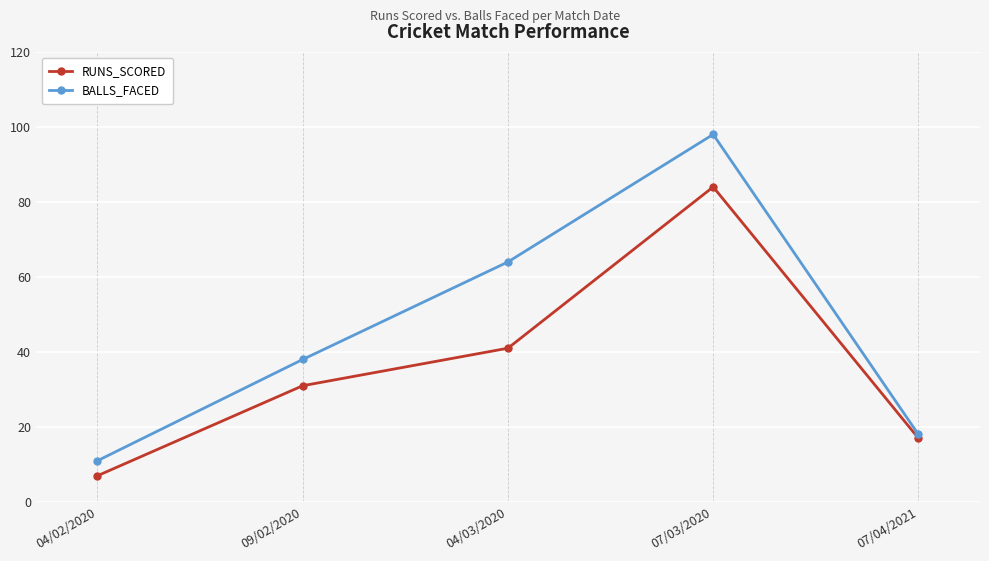

The value of BALLS_FACED at 04/03/2020 is 64. True or false?

True